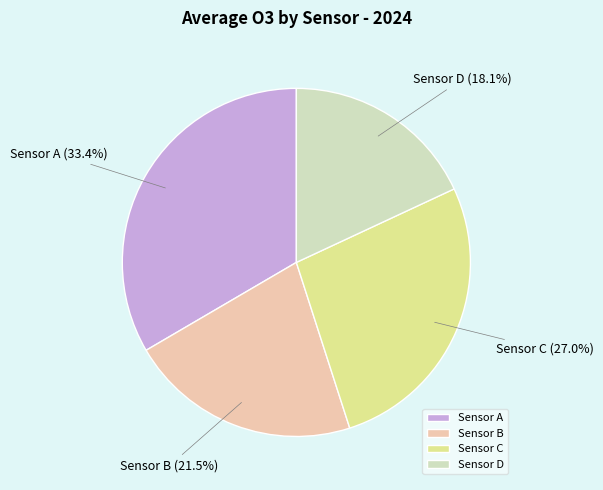

Rank the categories by value from lowest to highest.

Sensor D, Sensor B, Sensor C, Sensor A